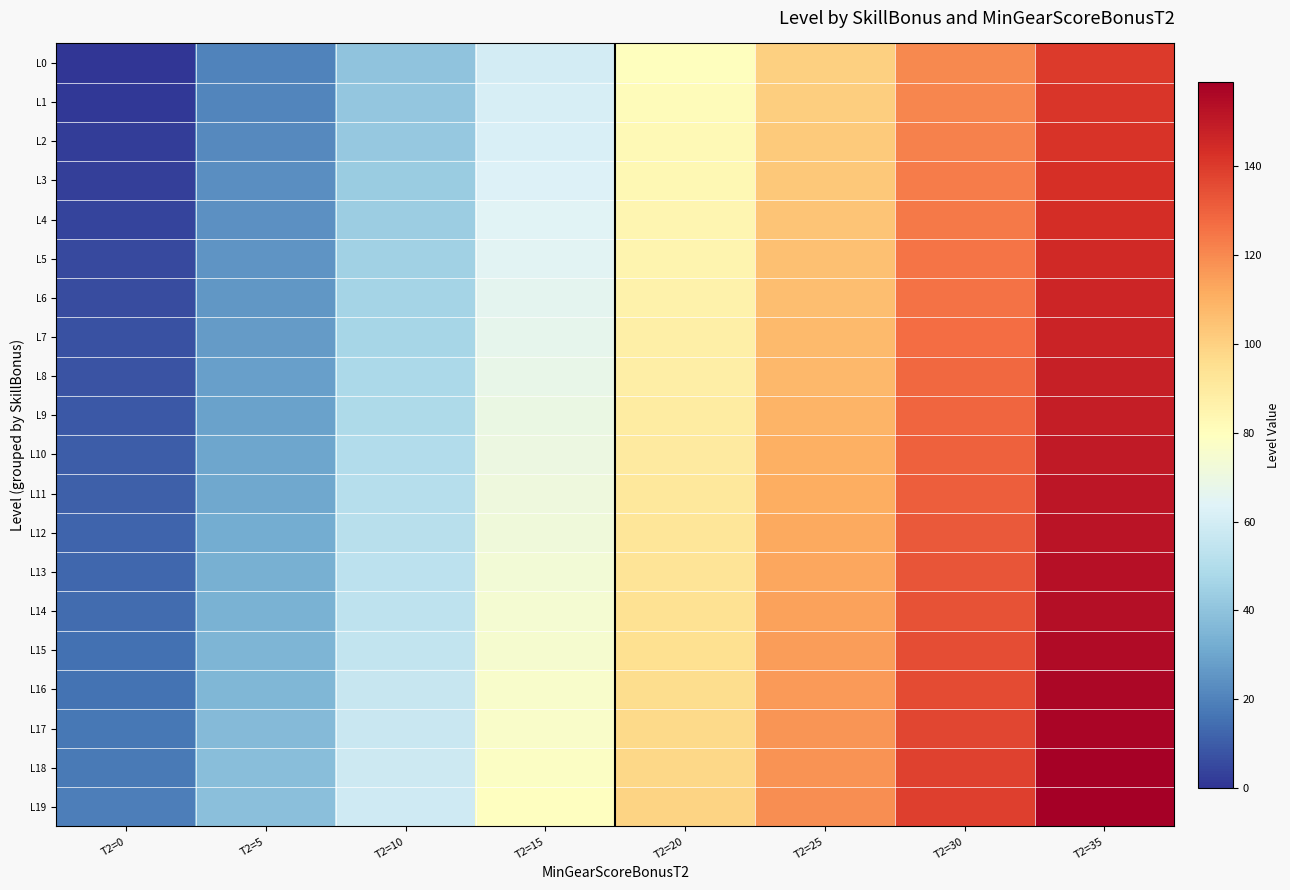

Rank the series at T2=5 from highest to lowest value.

L19, L18, L17, L16, L15, L14, L13, L12, L11, L10, L9, L8, L7, L6, L5, L4, L3, L2, L1, L0